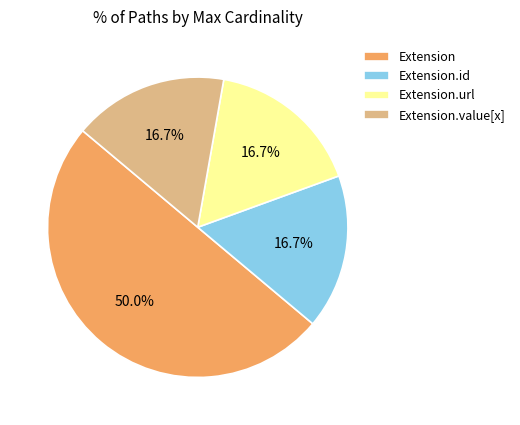

Which category has the biggest portion of the pie?

Extension